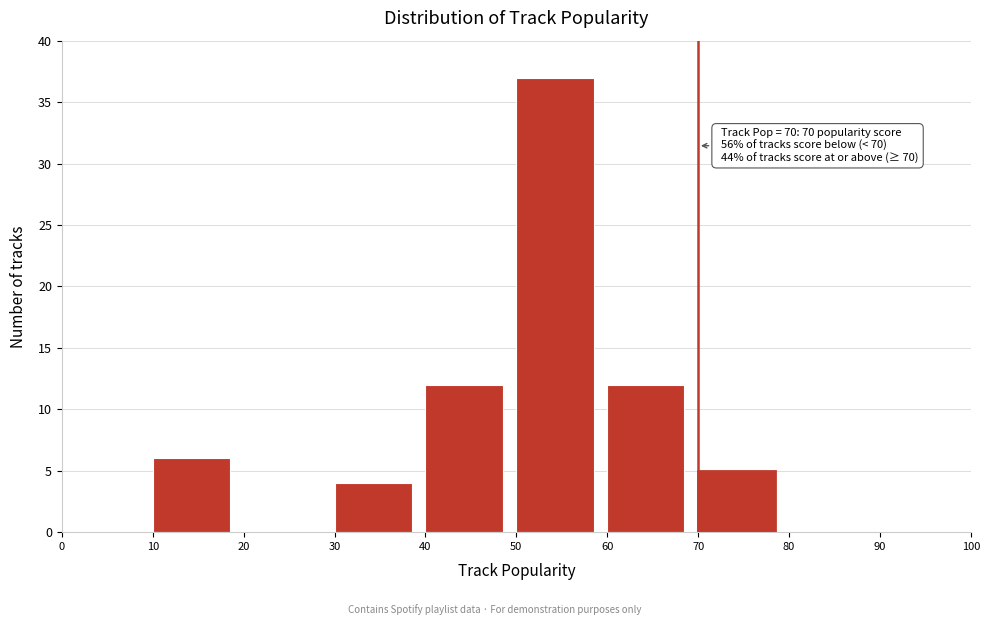

Over which range of the x-axis is the bar tallest?

50 to 60